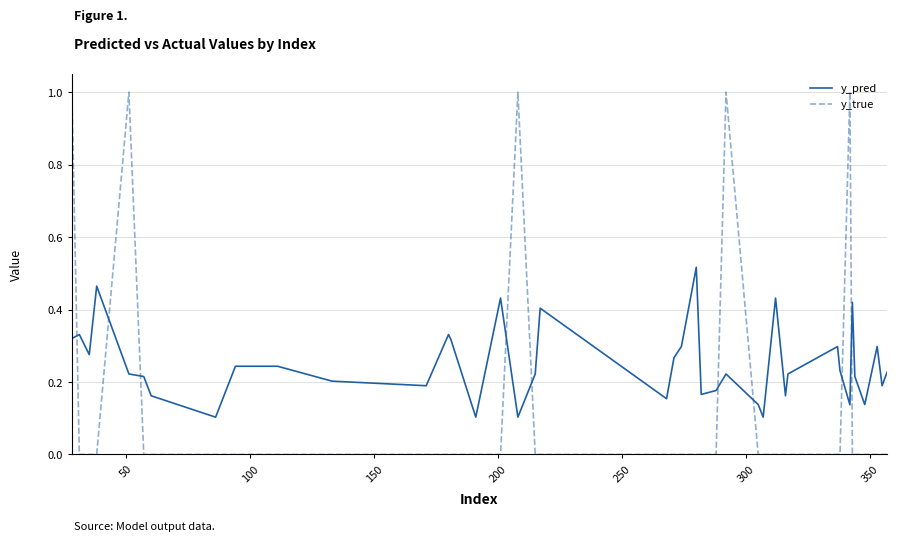

Rank the series by their maximum value, from highest to lowest.

y_true, y_pred